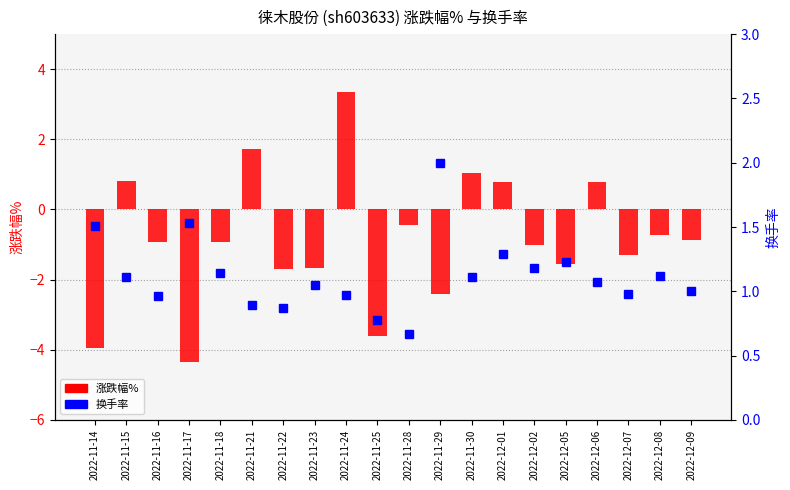

What is the label of the 2nd bar from the left?

2022-11-15